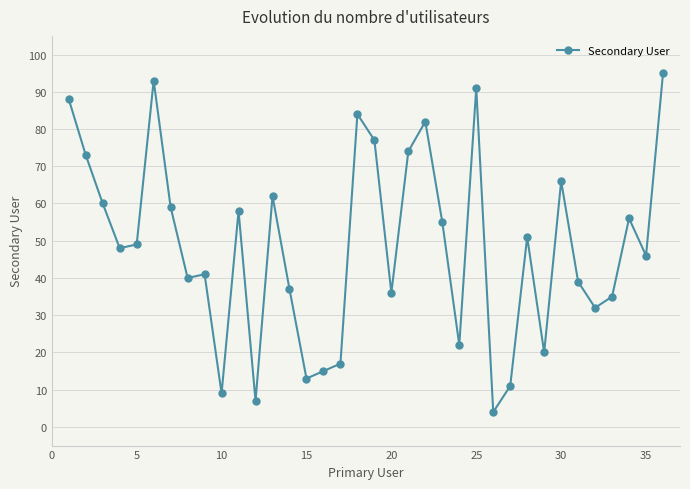

What is the sum of all values?

1745